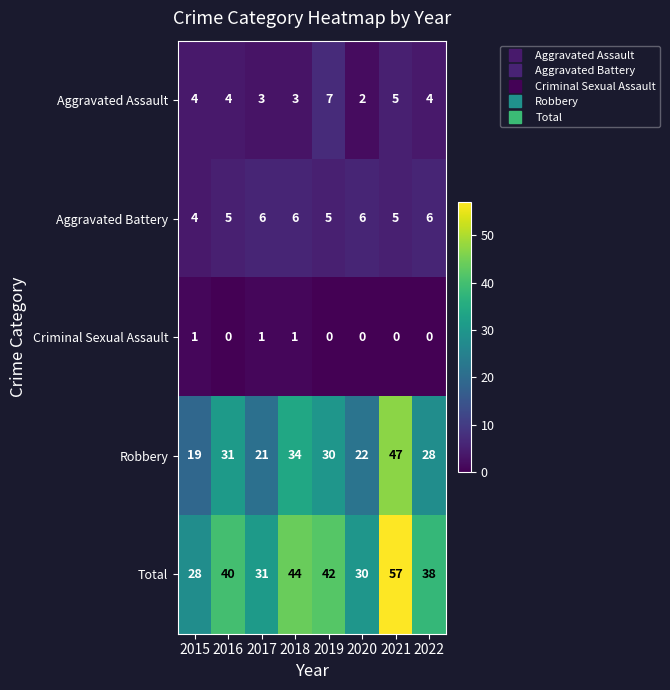

Which series has the largest total across all categories?

Total